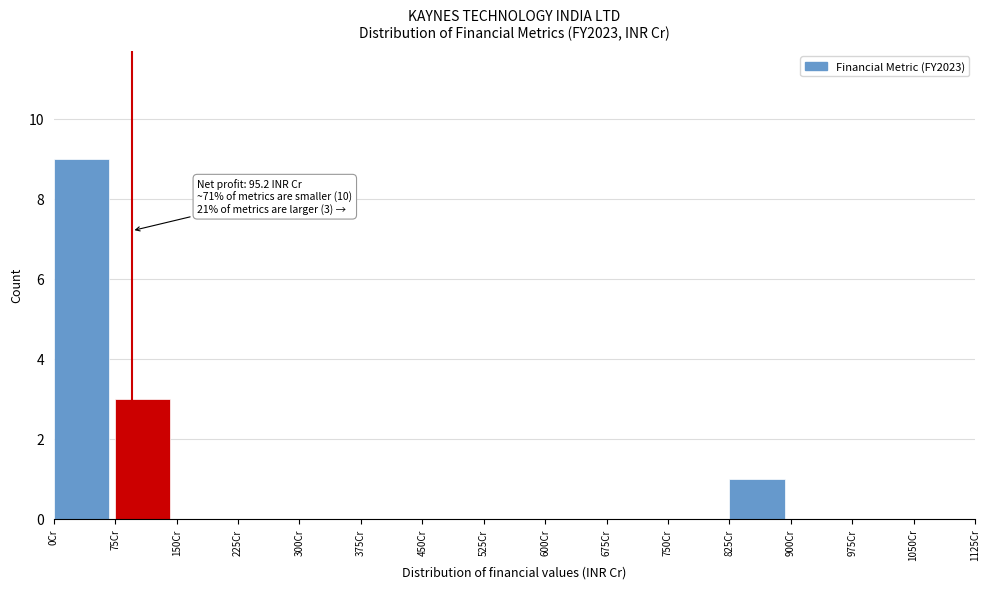

Over which range of the x-axis is the bar tallest?

0 to 75